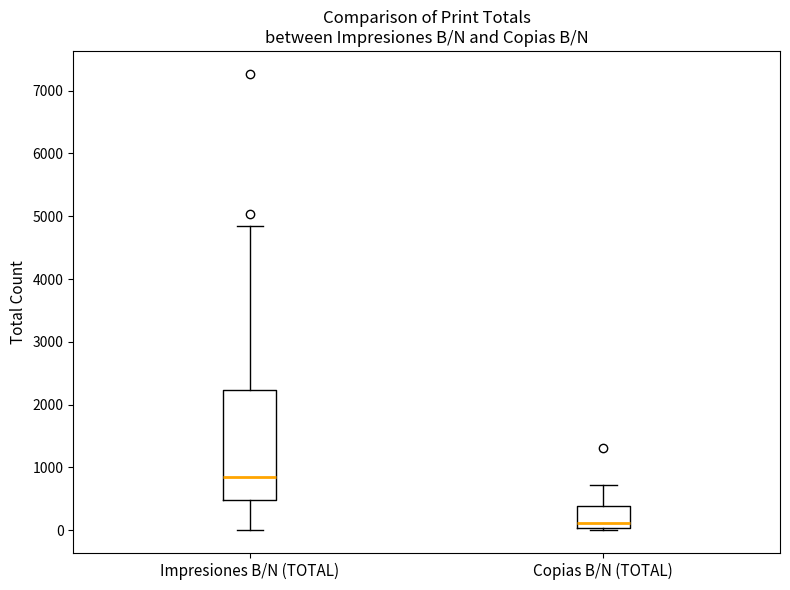

Reading left to right, transcribe this box plot: for each box, give where its median line is, the range the box spans, and where its two whiskers end, as read against the y-axis. The values are not printed on the chart, so give them approximately, as read against the axis.

Impresiones B/N (TOTAL): median 900, box 500 to 2200, whiskers 0 to 4800
Copias B/N (TOTAL): median 100, box 0 to 400, whiskers 0 (just below the box's lower edge) to 700